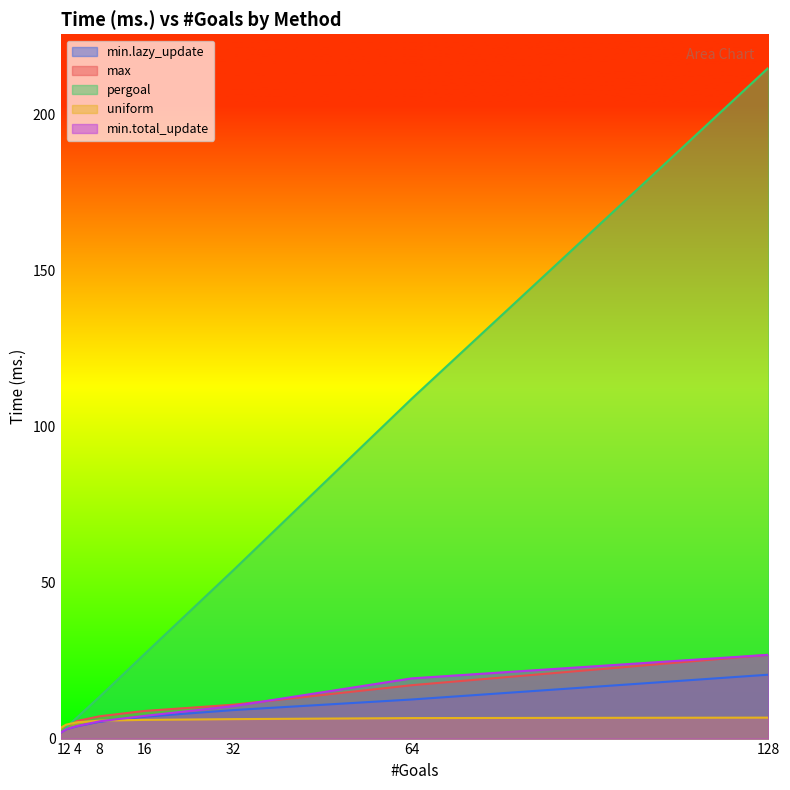

Where does the pergoal series first go above 27?

16